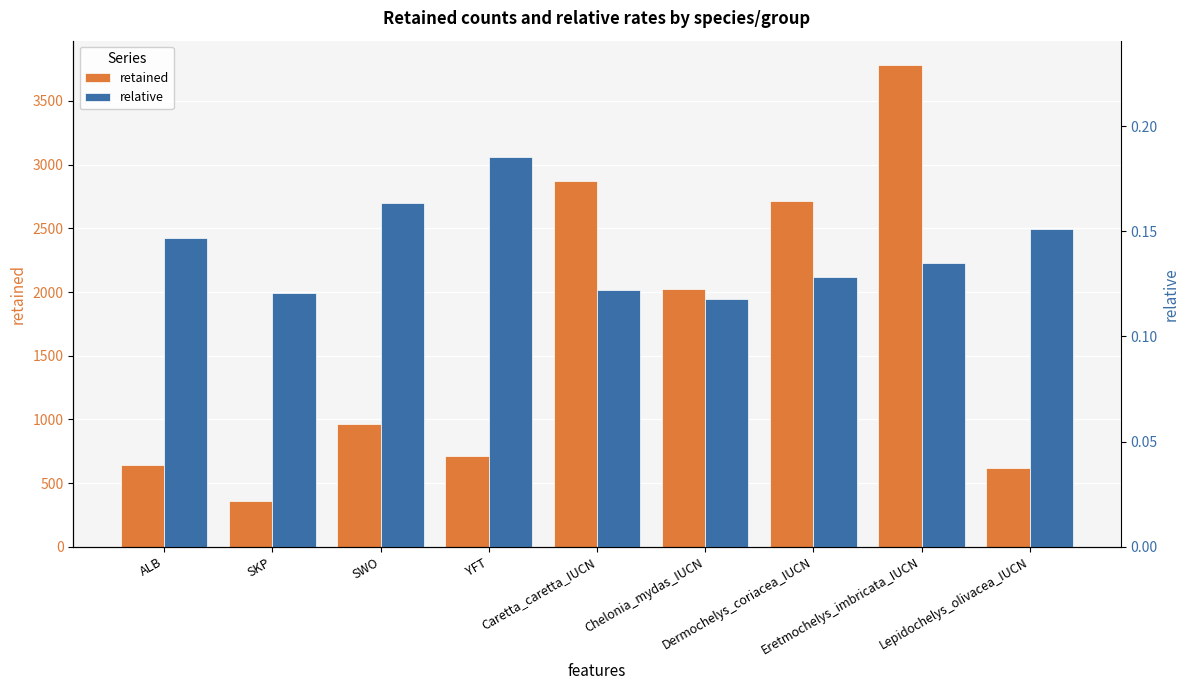

List the series in order of their overall mean, highest first.

retained, relative